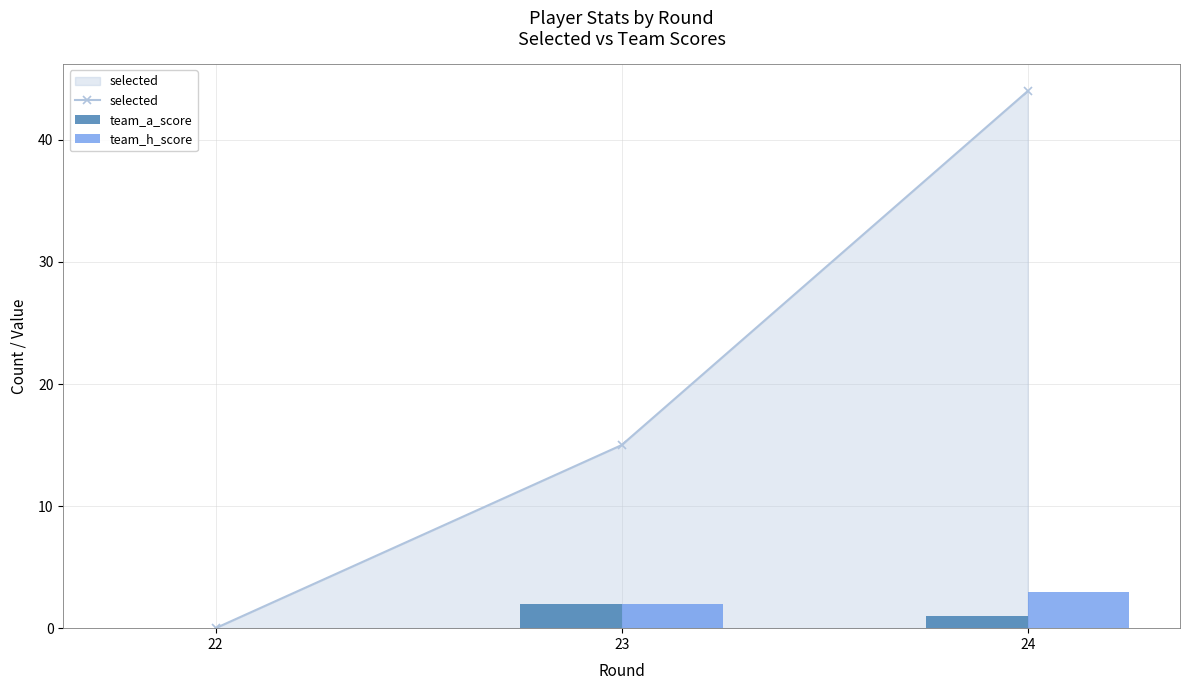

Reading right to left, transcribe all the data shown in this chart.

selected: 24=44	23=15	22=0
team_a_score: 24=1	23=2	22=0
team_h_score: 24=3	23=2	22=0